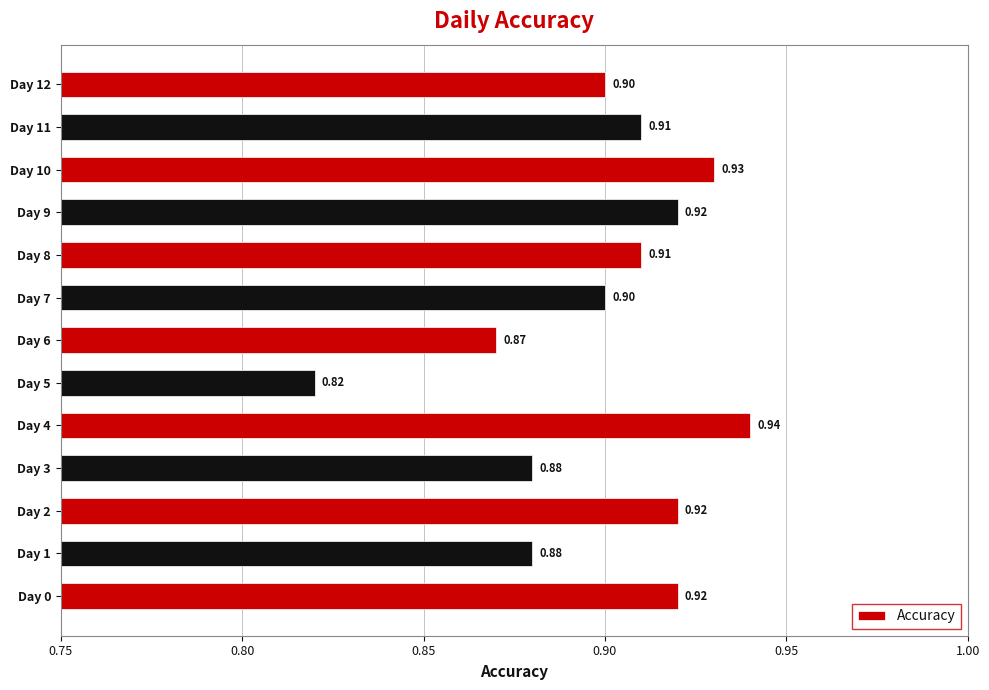

At which label is the value closest to 0?

Day 5